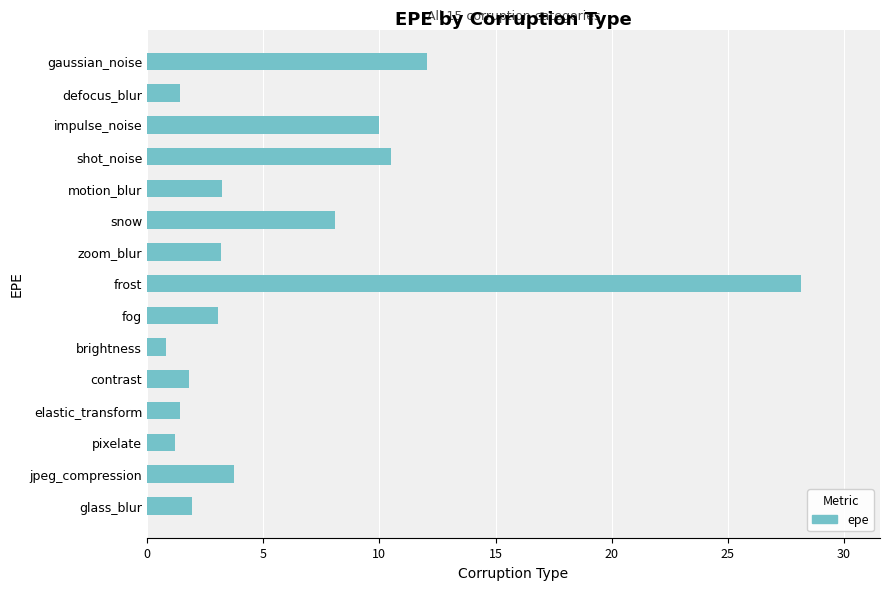

Are the bars horizontal?

Yes